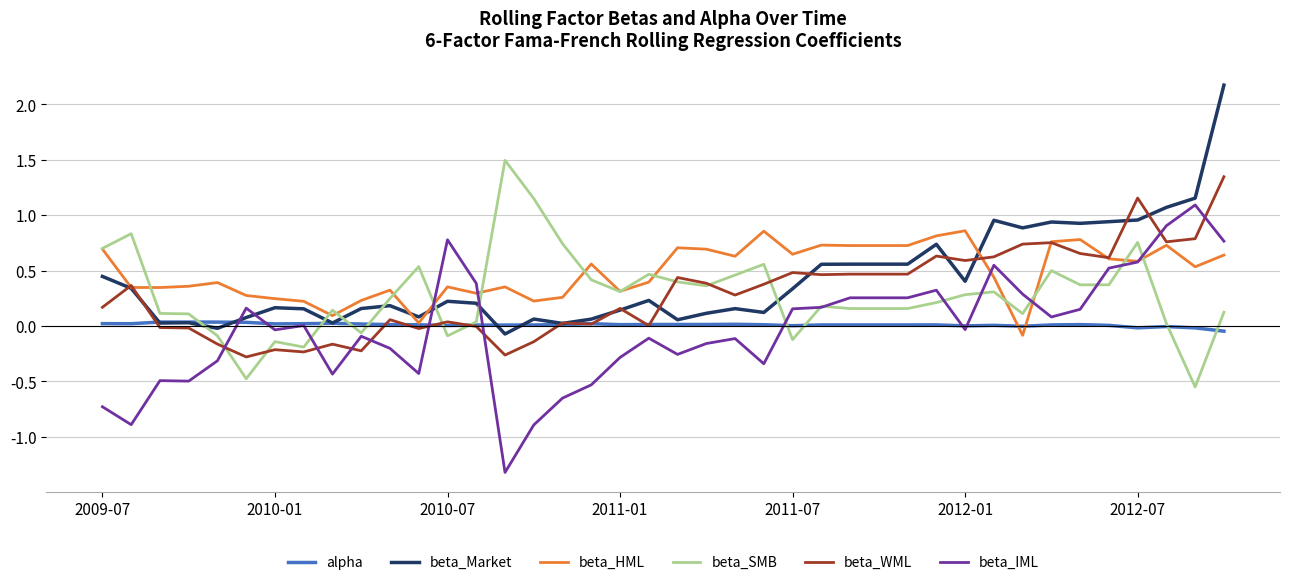

Which series has the widest spread of values?

beta_IML